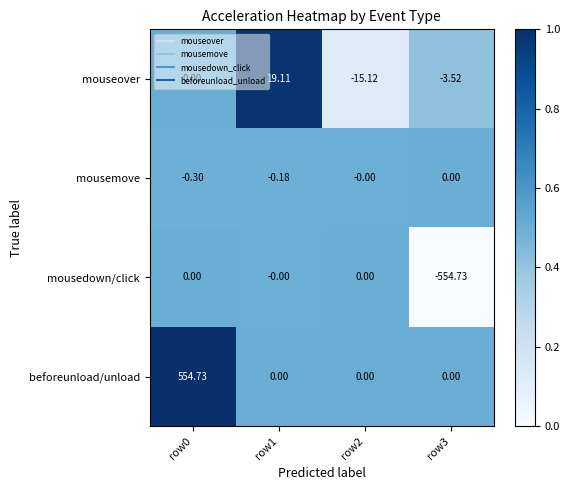

Which series has the largest total across all categories?

beforeunload/unload